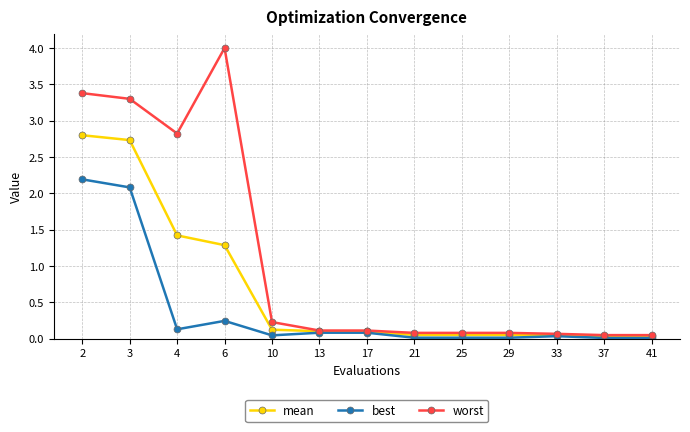

Rank the series by their average value, from highest to lowest.

worst, mean, best